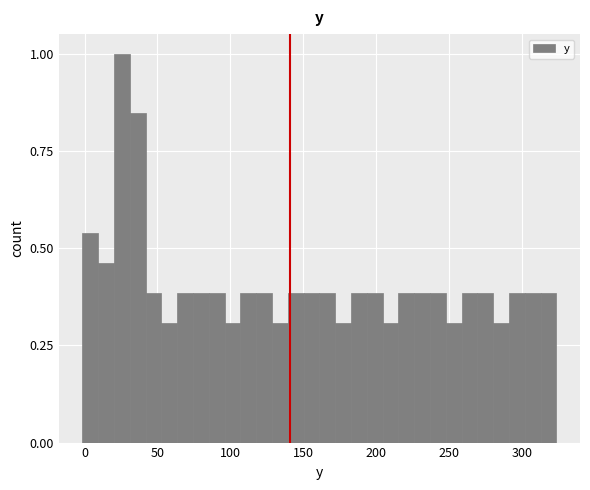

Read against the x-axis, roughly where is the centre of the tallest bar?

25